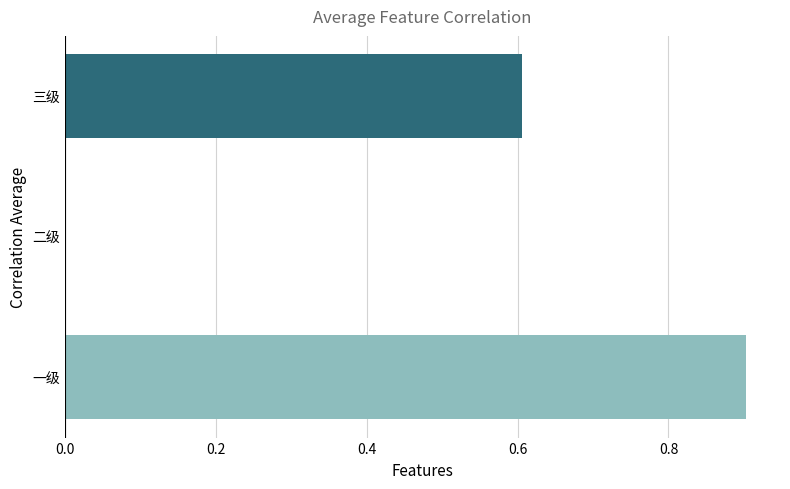

What is the approximate value at 三级?

0.6